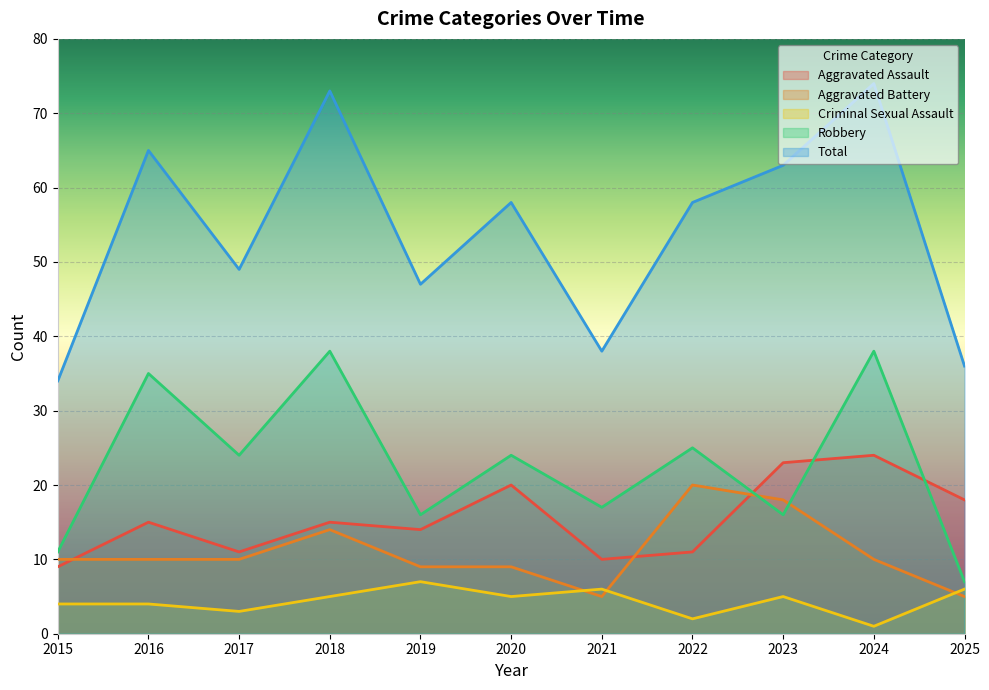

True or false: Total and Criminal Sexual Assault cross at least once.

False